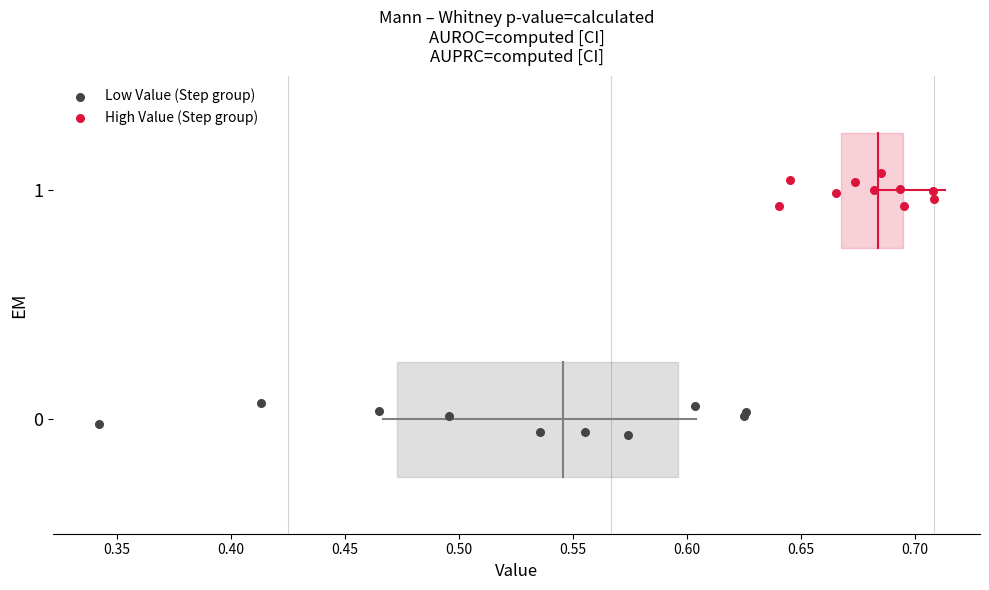

Which series contains the lowest Y value?

Low Value (Step group)